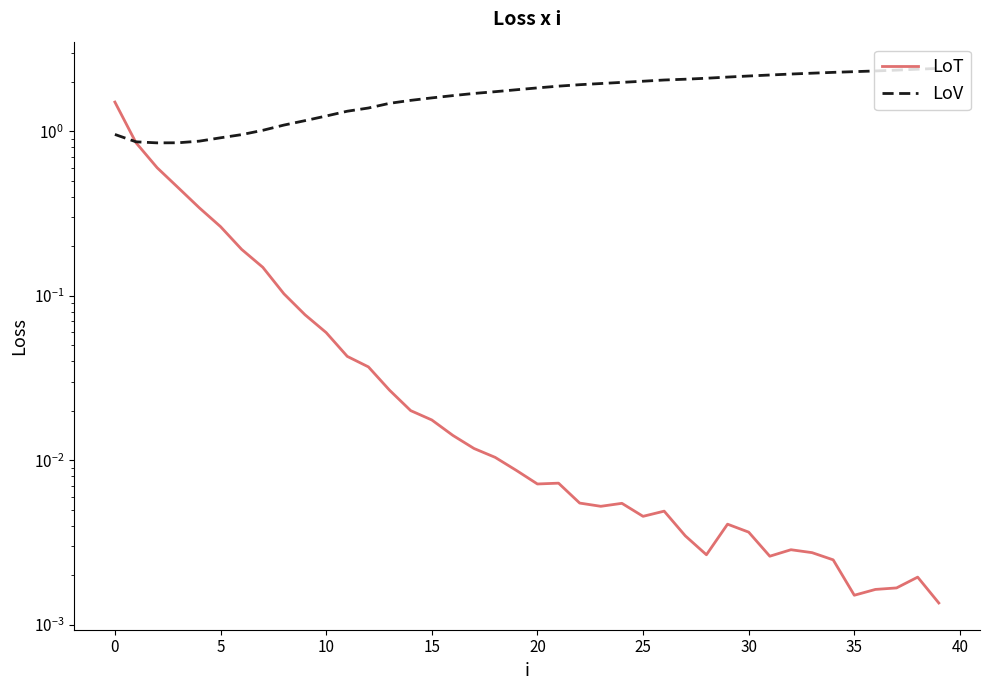

Reading left to right, what are all the values shown in this chart?

LoT: 1.5	0.9	0.6	0.5	0.3	0.3	0.2	0.1	0.1	0.1	0.1	0.0	0.0	0.0	0.0	0.0	0.0	0.0	0.0	0.0	0.0	0.0	0.0	0.0	0.0	0.0	0.0	0.0	0.0	0.0	0.0	0.0	0.0	0.0	0.0	0.0	0.0	0.0	0.0	0.0
LoV: 1.0	0.9	0.9	0.9	0.9	0.9	1.0	1.0	1.1	1.2	1.2	1.3	1.4	1.5	1.5	1.6	1.6	1.7	1.7	1.8	1.8	1.9	1.9	2.0	2.0	2.0	2.0	2.1	2.1	2.1	2.2	2.2	2.2	2.3	2.3	2.3	2.3	2.4	2.4	2.4